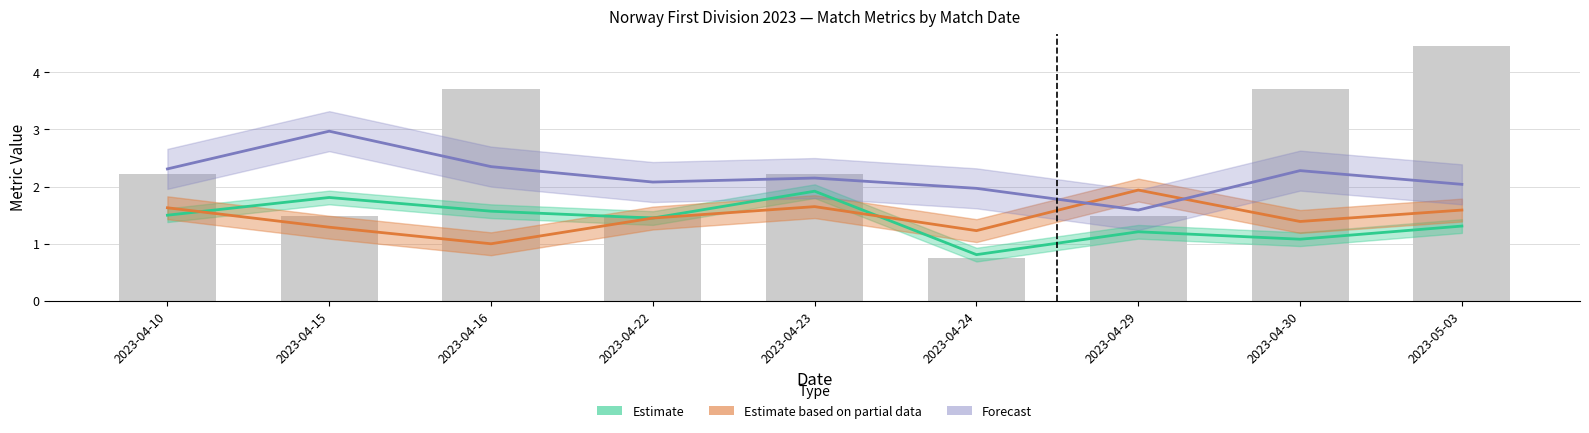

What is the difference between the Forecast values at 2023-04-29 and 2023-05-03?

0.4